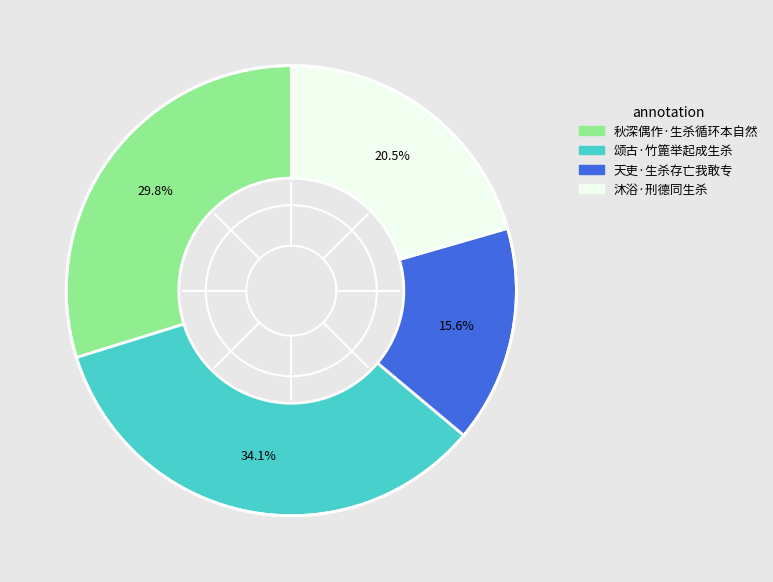

Combined, do 秋深偶作·生杀循环本自然 and 沐浴·刑德同生杀 account for over 50%?

Yes